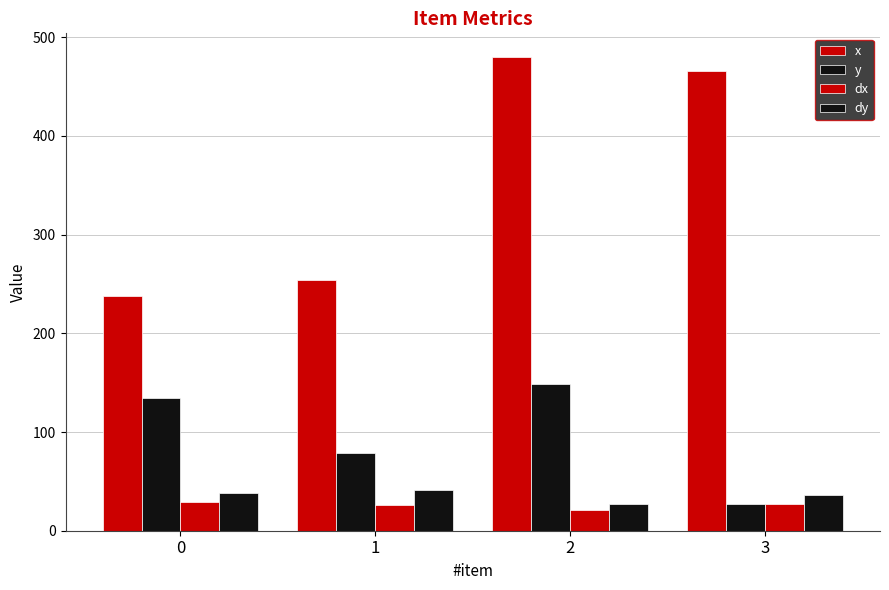

Between 1 and 2, which is larger?

2